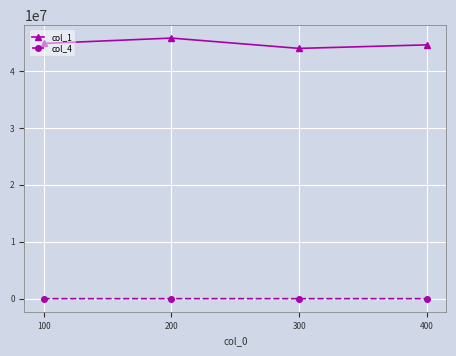

True or false: col_1 has more than 1 points higher than both neighbors.

False